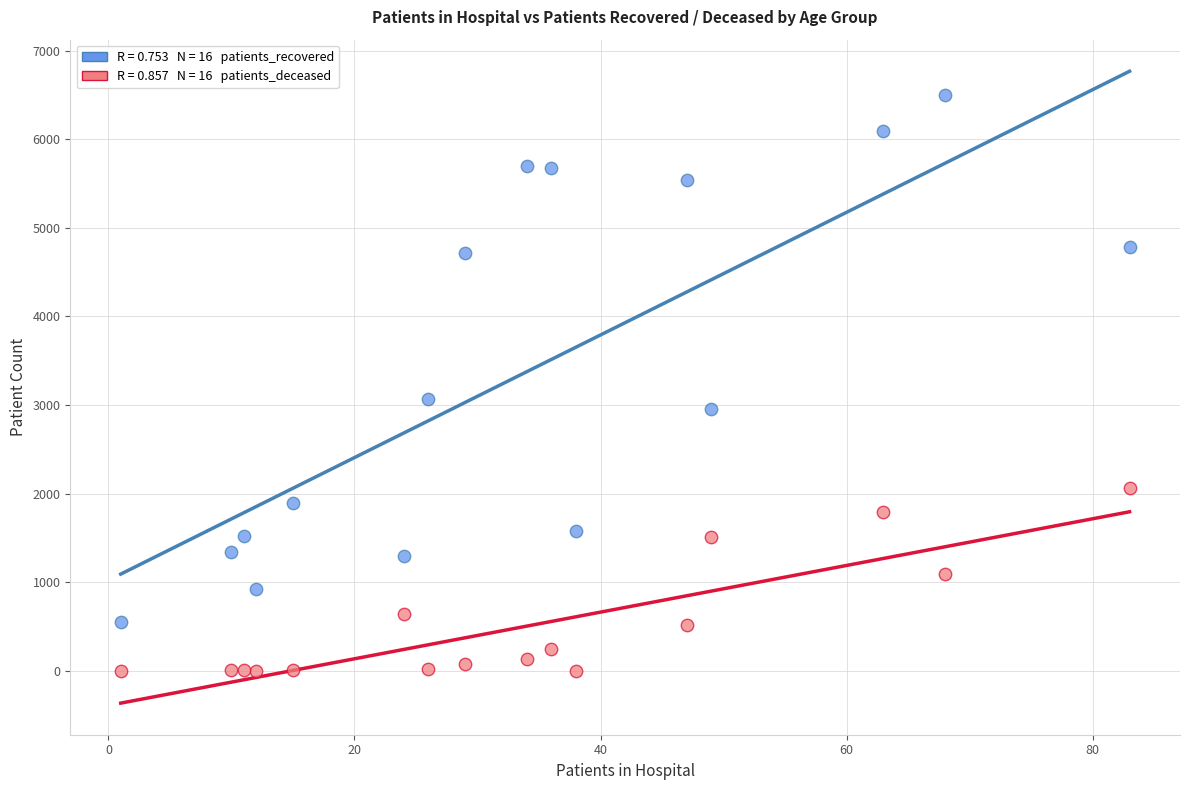

Across all data points, what is the range of X values (max minus min)?

82